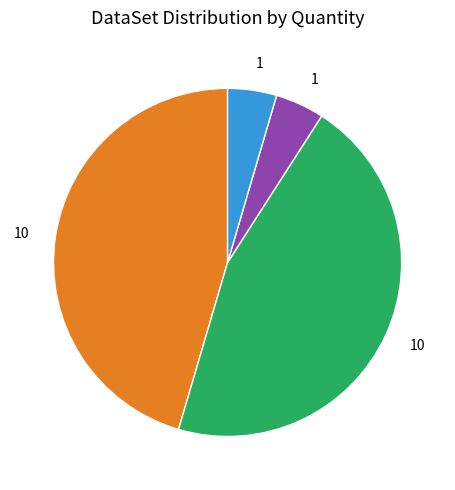

Is there any slice that represents more than half of the pie?

No